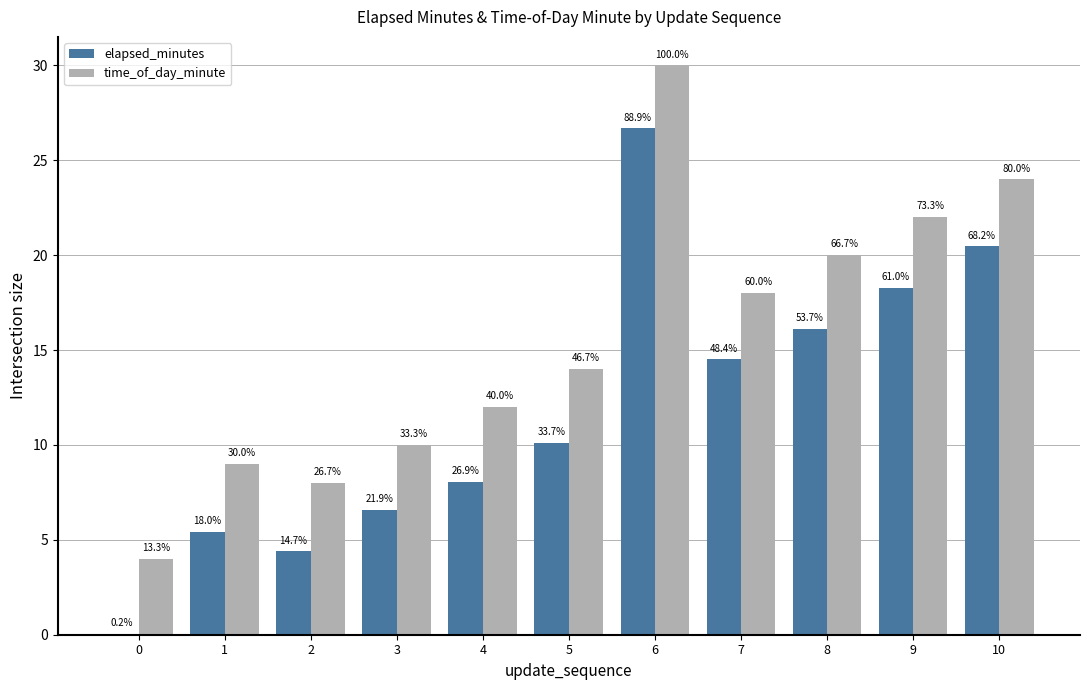

The elapsed_minutes series shows 32.5 at 10. True or false?

False